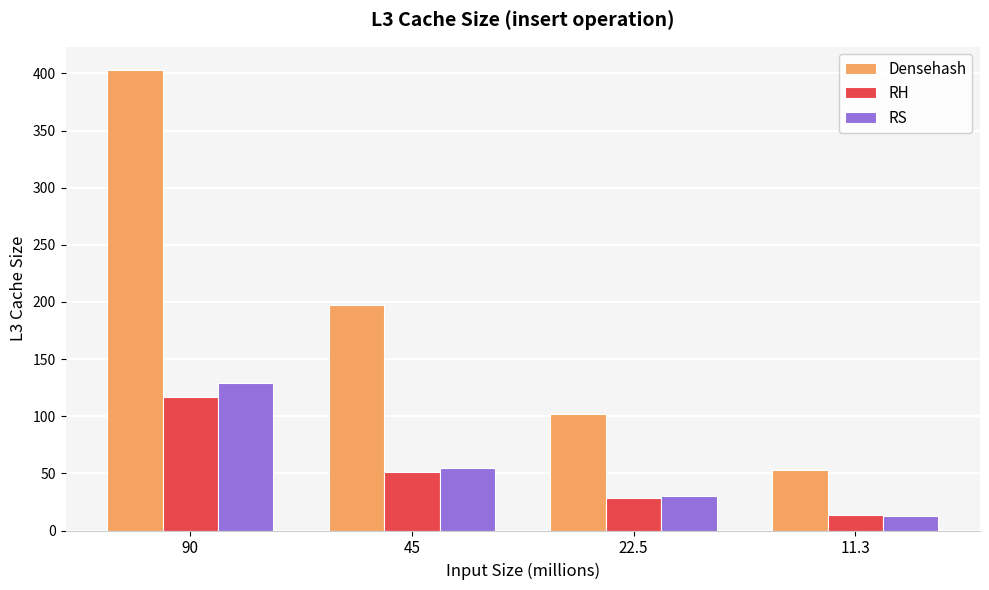

What is the label of the 1st bar from the left?

90